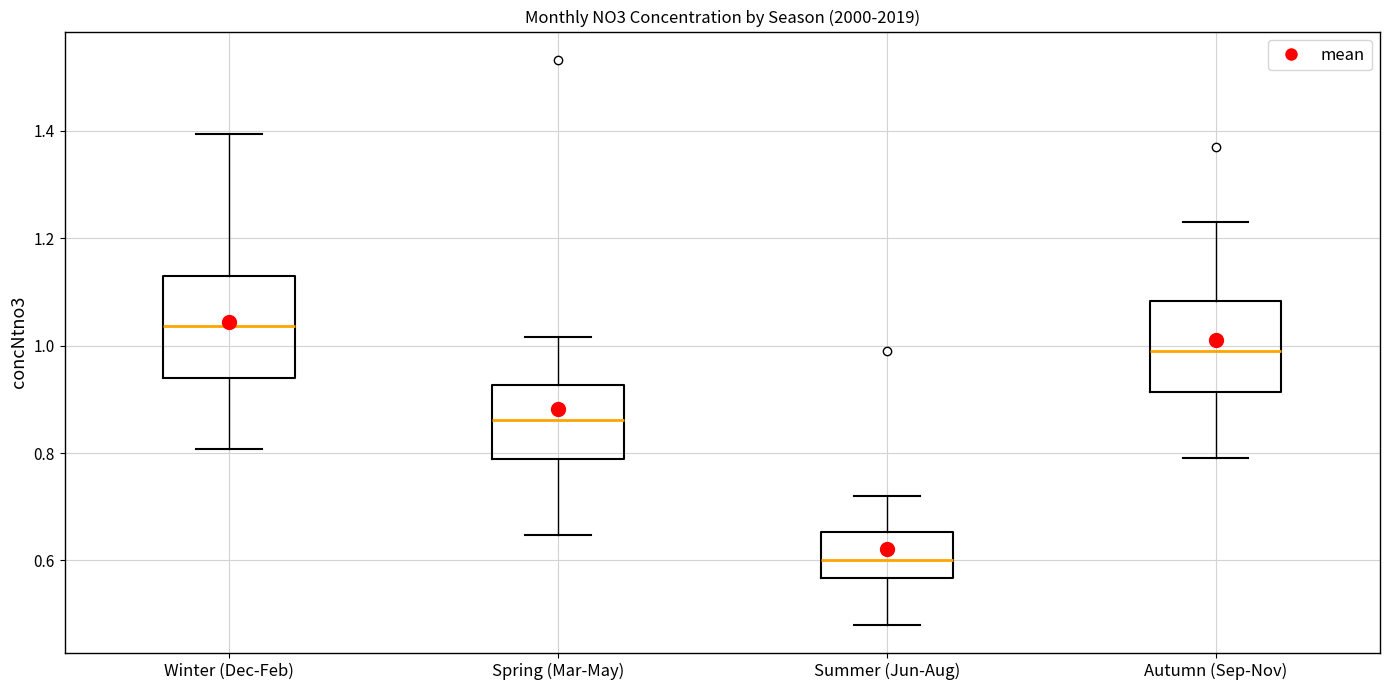

Which box has the lowest median line?

Summer (Jun-Aug)